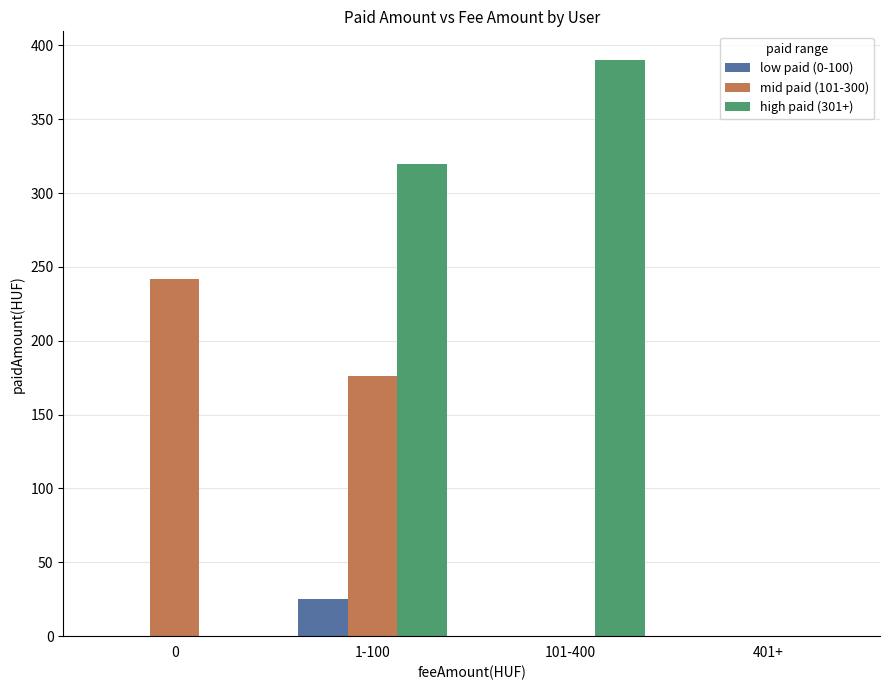

What are all the series names shown in the legend?

low paid (0-100), mid paid (101-300), high paid (301+)